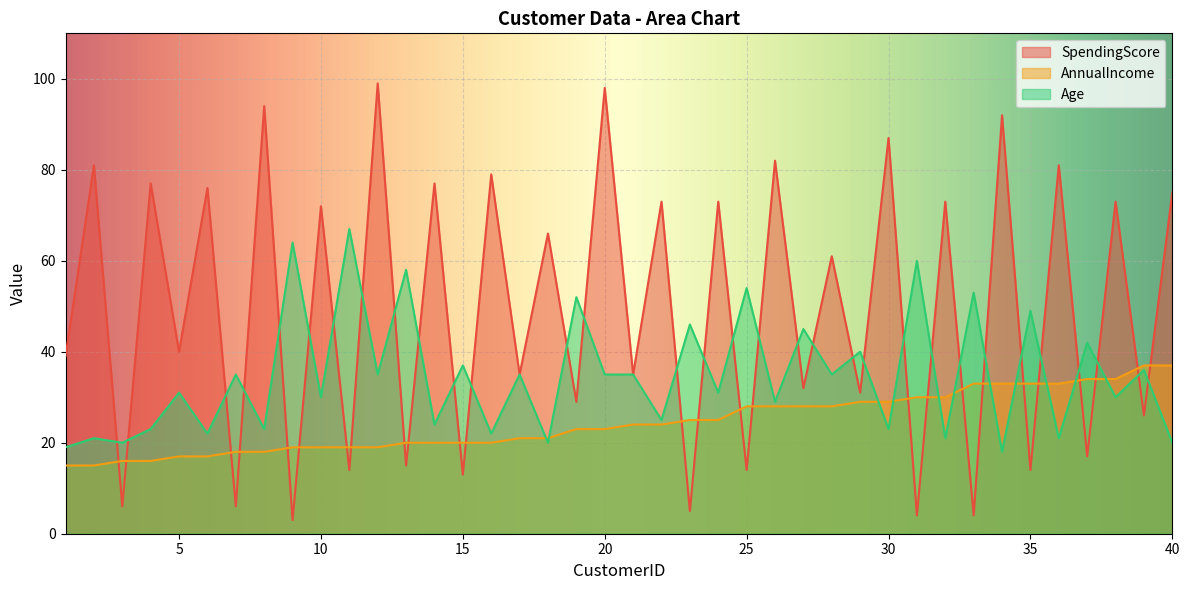

At which label does AnnualIncome first exceed 24?

23